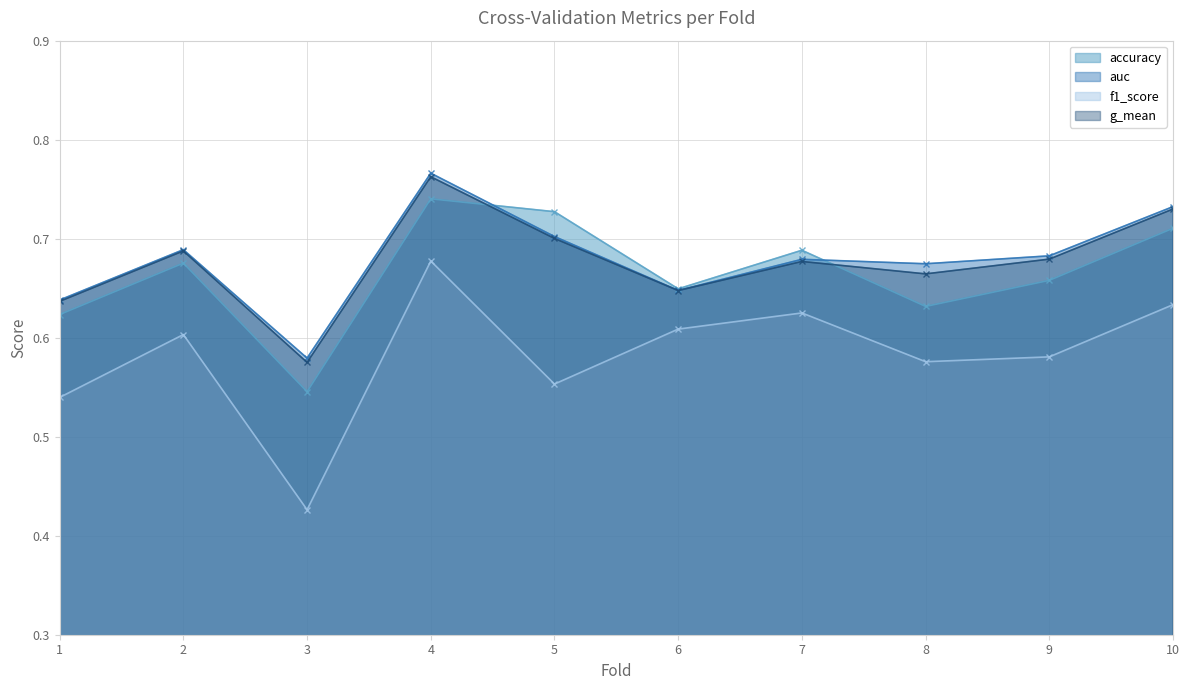

Reading right to left, transcribe all the data shown in this chart.

accuracy: 0.7	0.7	0.6	0.7	0.6	0.7	0.7	0.5	0.7	0.6
auc: 0.7	0.7	0.7	0.7	0.6	0.7	0.8	0.6	0.7	0.6
f1_score: 0.6	0.6	0.6	0.6	0.6	0.6	0.7	0.4	0.6	0.5
g_mean: 0.7	0.7	0.7	0.7	0.6	0.7	0.8	0.6	0.7	0.6